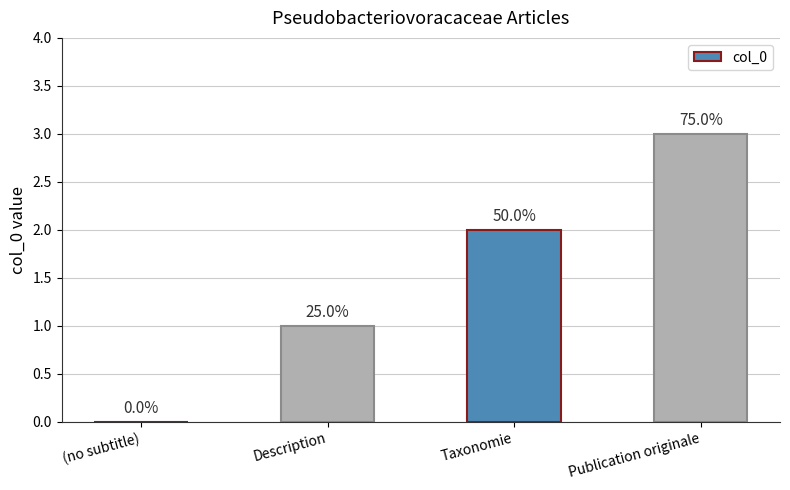

How many series are shown in this chart?

1